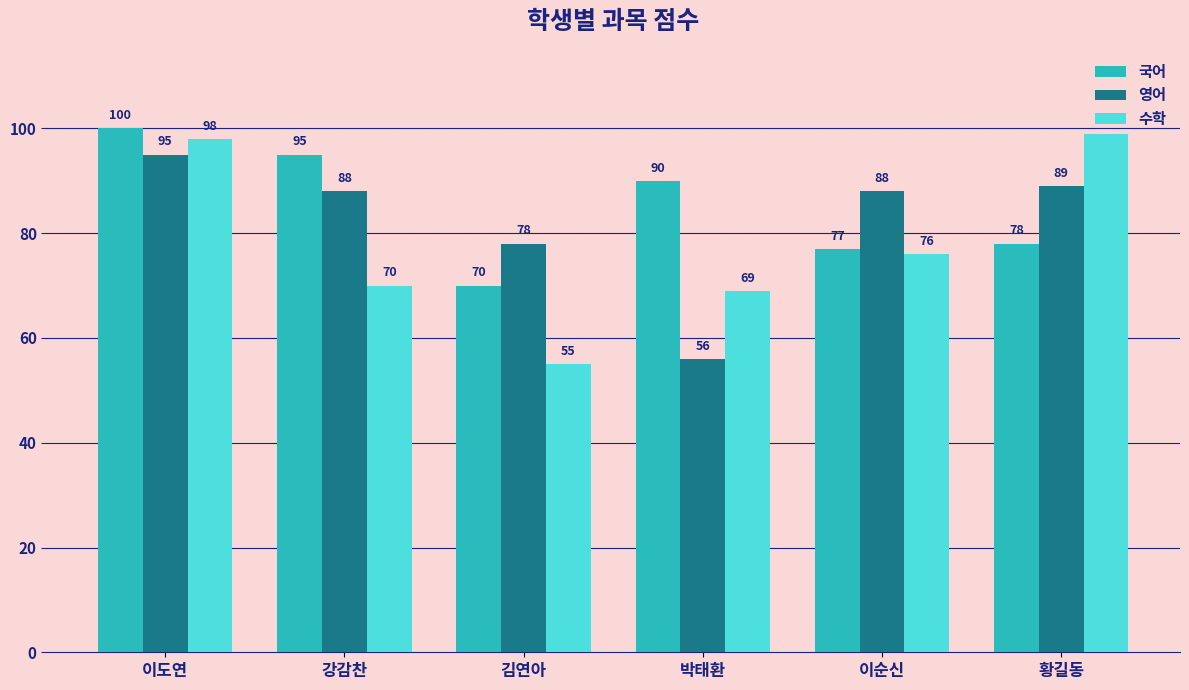

Rank the series by their maximum value, from lowest to highest.

영어, 수학, 국어